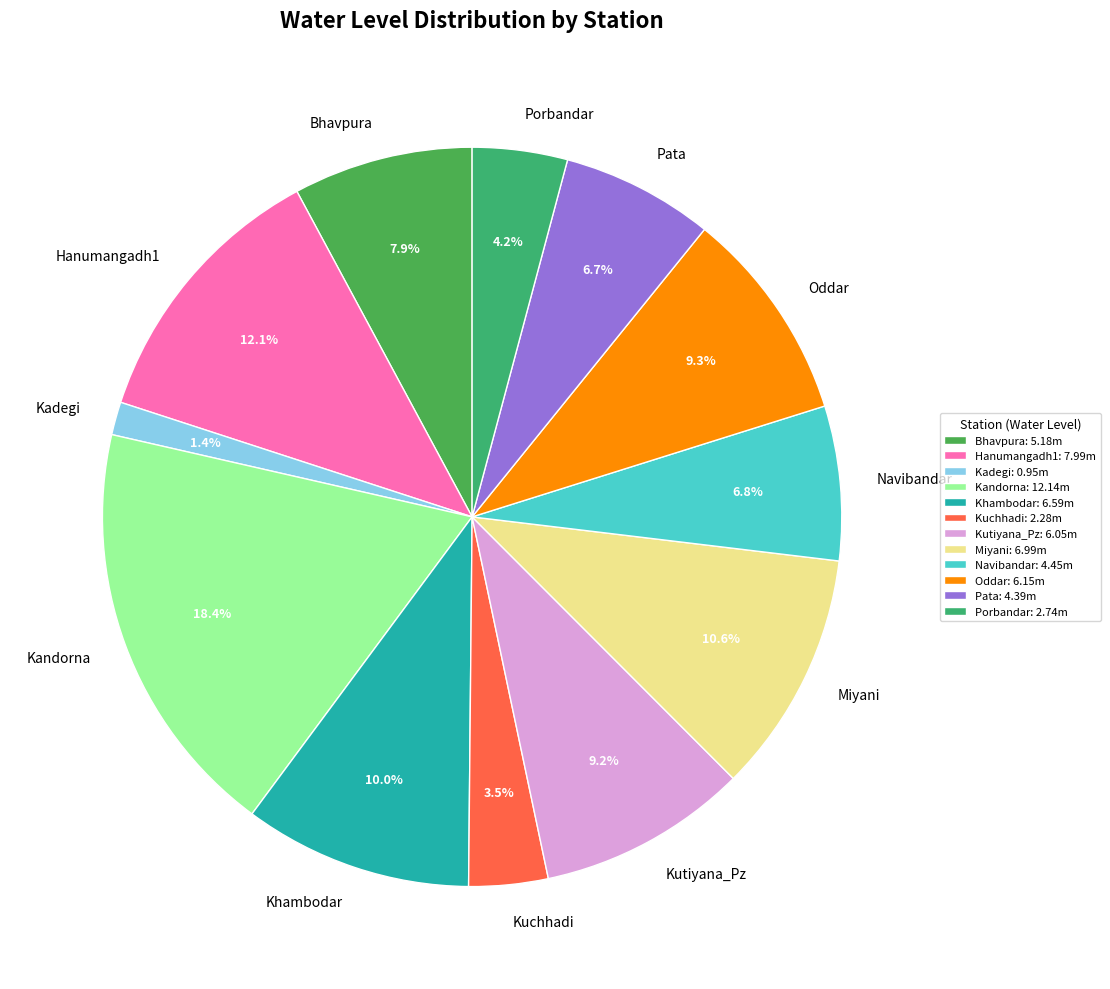

What percentage is the Porbandar slice, to the nearest percent?

4%